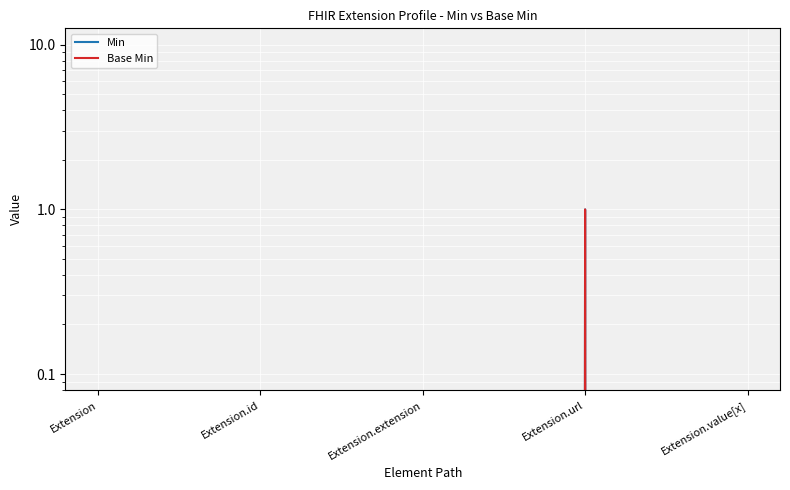

What is the total value across all series at Extension.url?

2